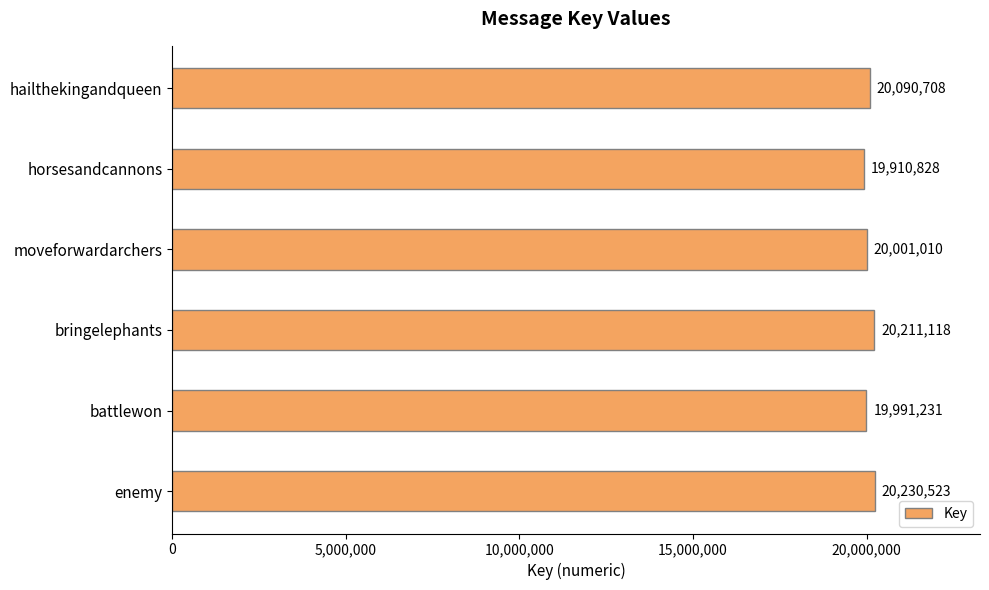

How many series are shown in this chart?

1